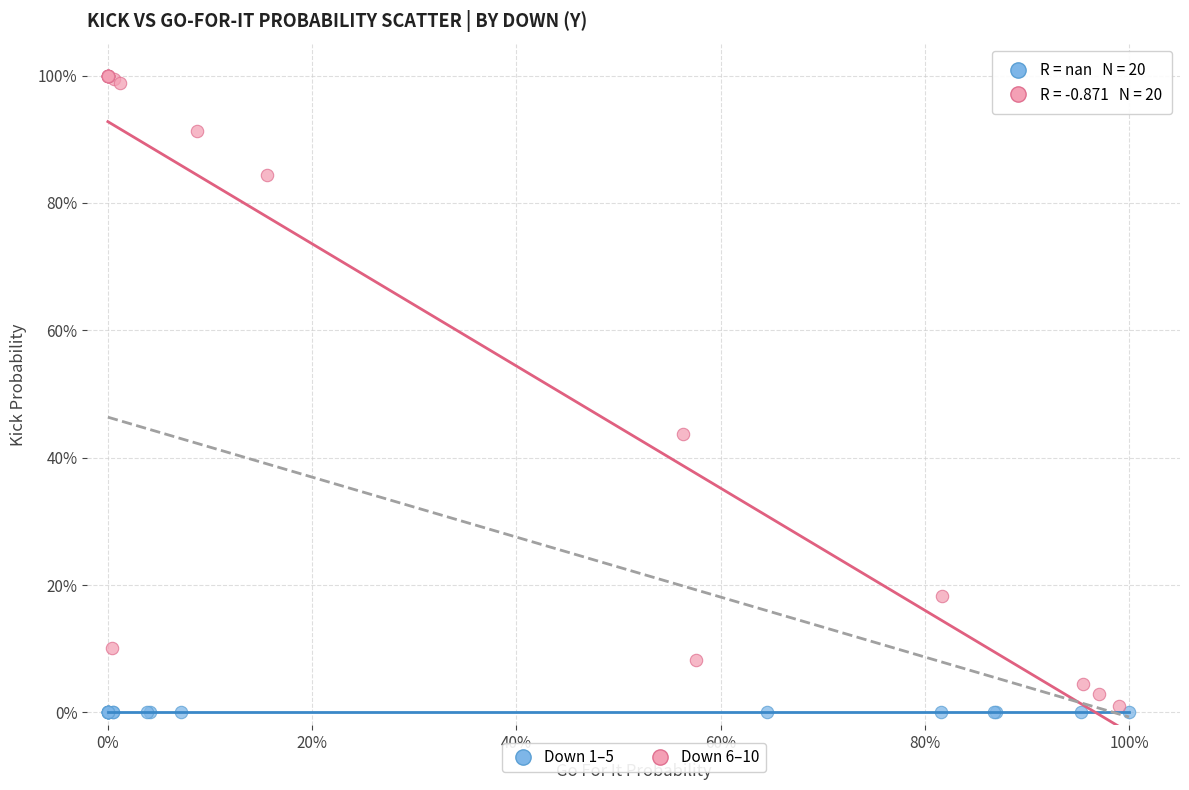

What are all the series names shown in the legend?

Down 1–5, Down 6–10